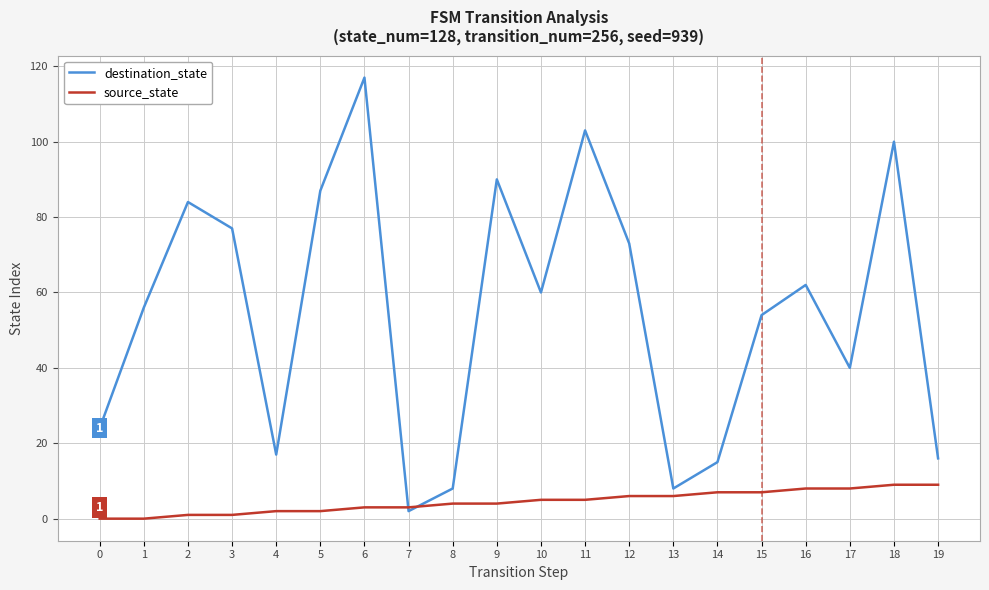

True or false: destination_state has a value of 15 at 14.

True